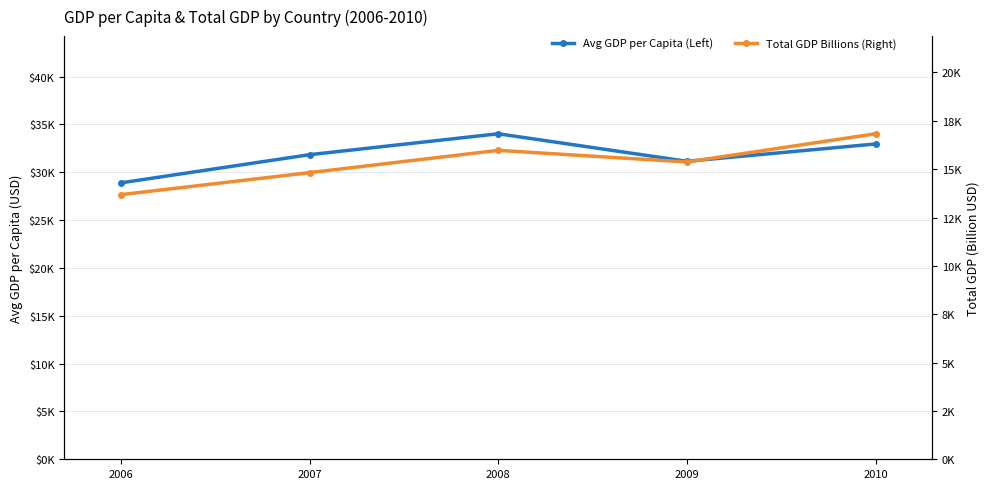

Rank the series by their average value, from highest to lowest.

Avg GDP per Capita (Left), Total GDP Billions (Right)